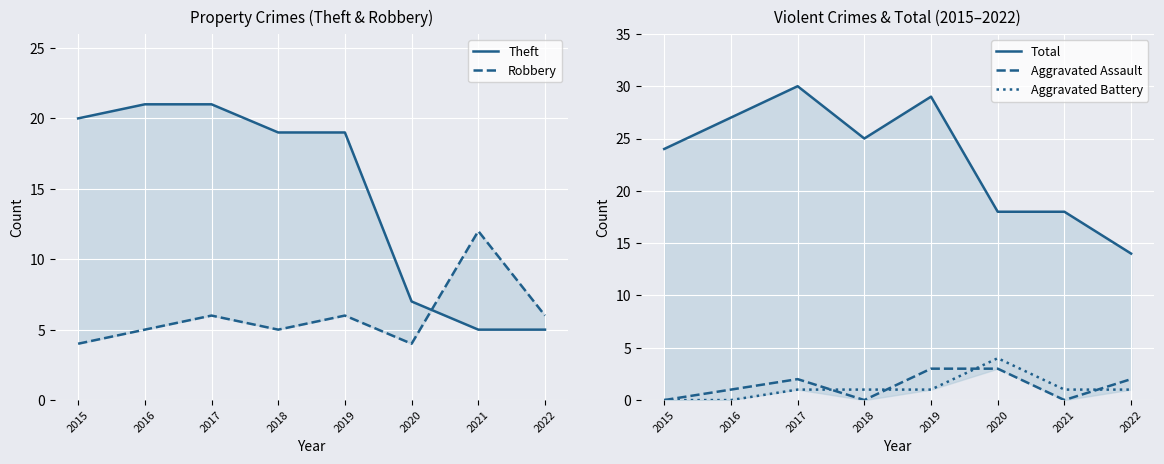

What is the value of the Robbery point at the 5th from the left?

6